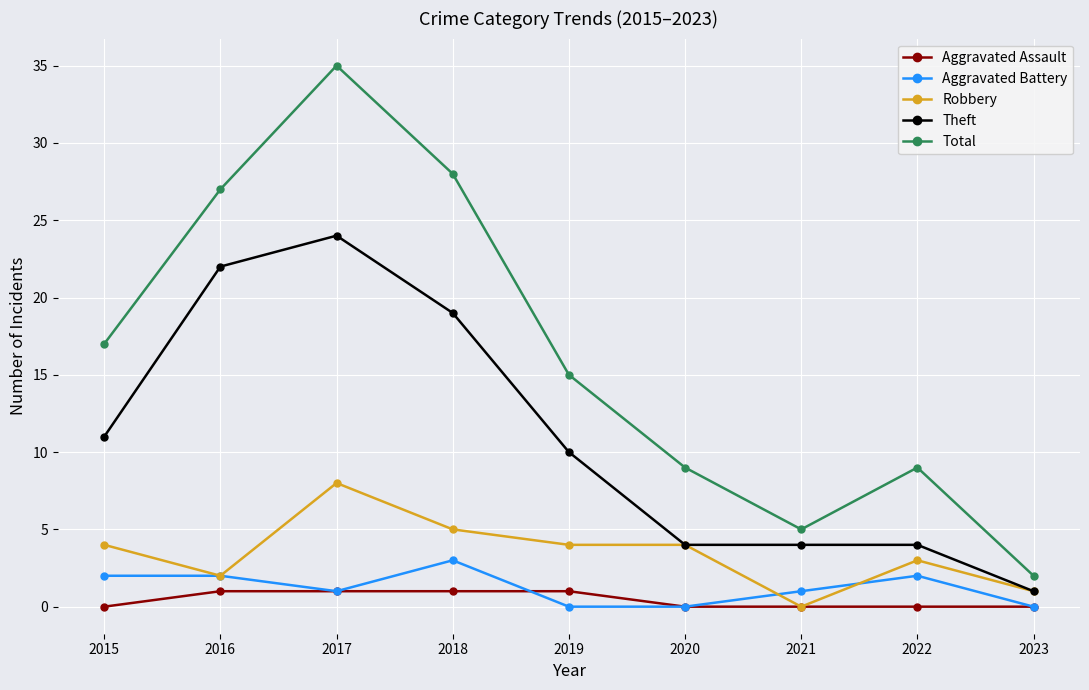

Reading left to right, transcribe all the data shown in this chart.

Aggravated Assault: 0	1	1	1	1	0	0	0	0
Aggravated Battery: 2	2	1	3	0	0	1	2	0
Robbery: 4	2	8	5	4	4	0	3	1
Theft: 11	22	24	19	10	4	4	4	1
Total: 17	27	35	28	15	9	5	9	2